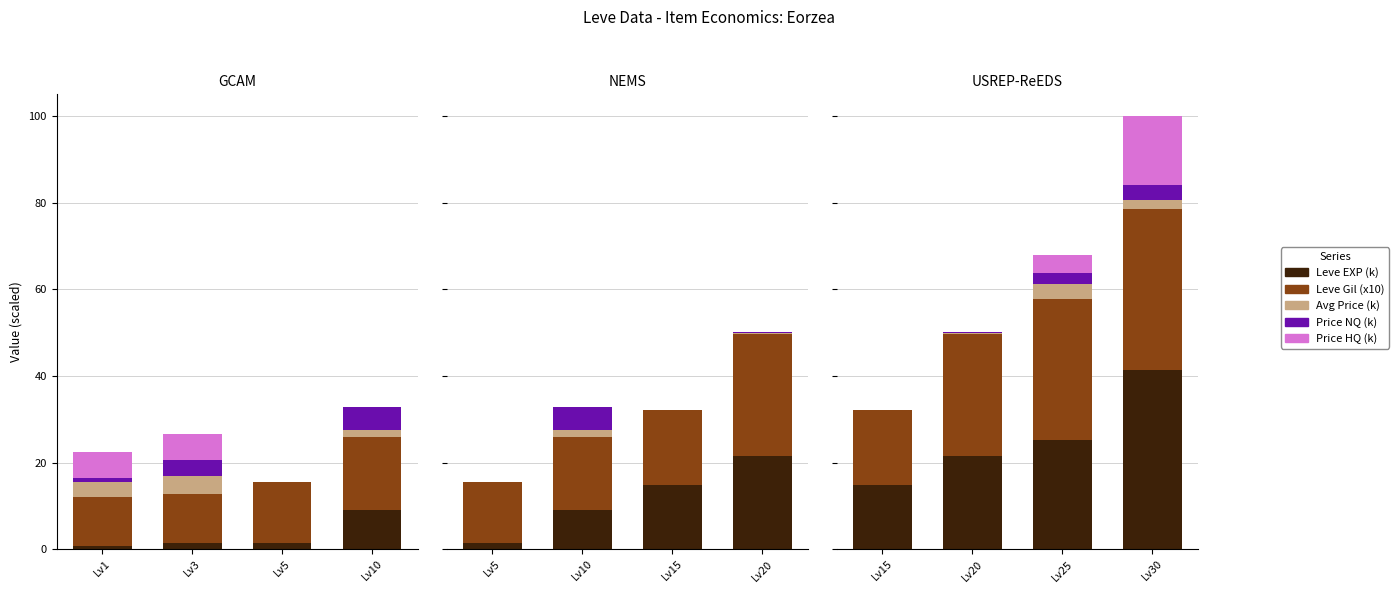

Which has a higher value, Lv30 or Lv20?

Lv30